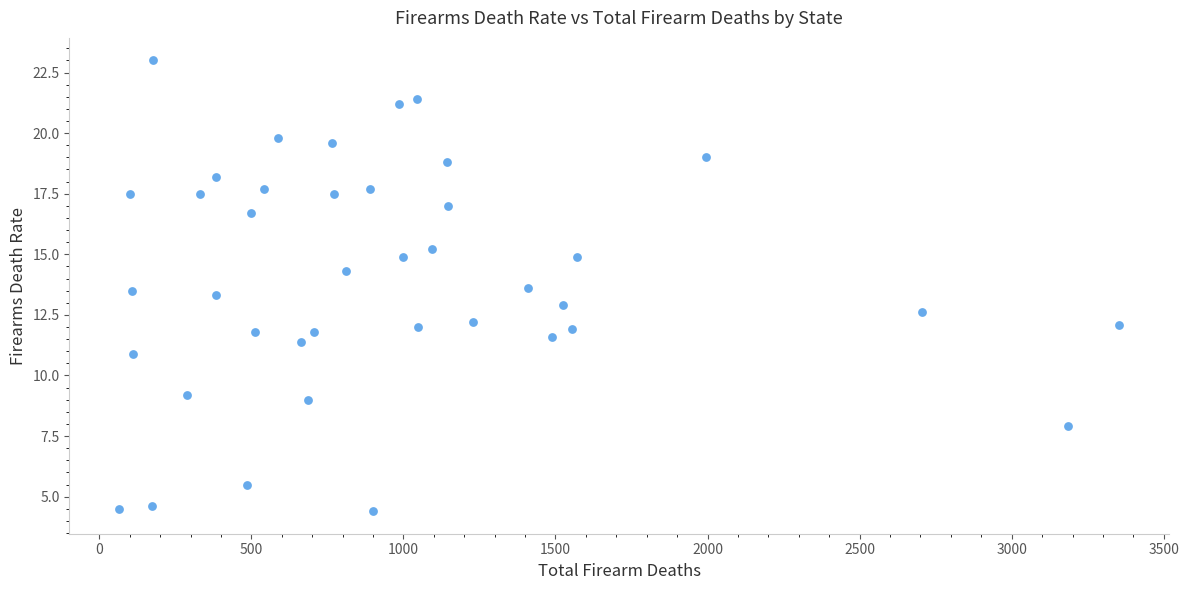

What is the range of Y values (max minus min)?

18.6